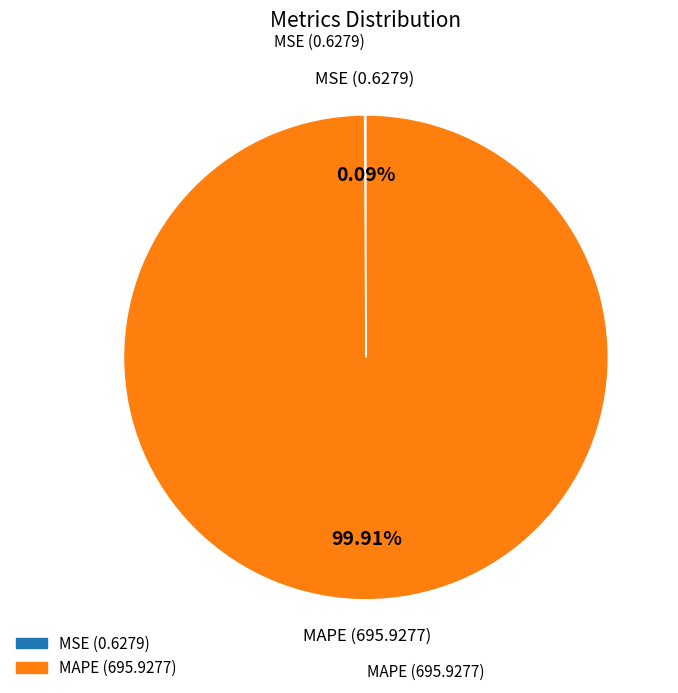

The MAPE slice represents 100% of the pie. True or false?

True